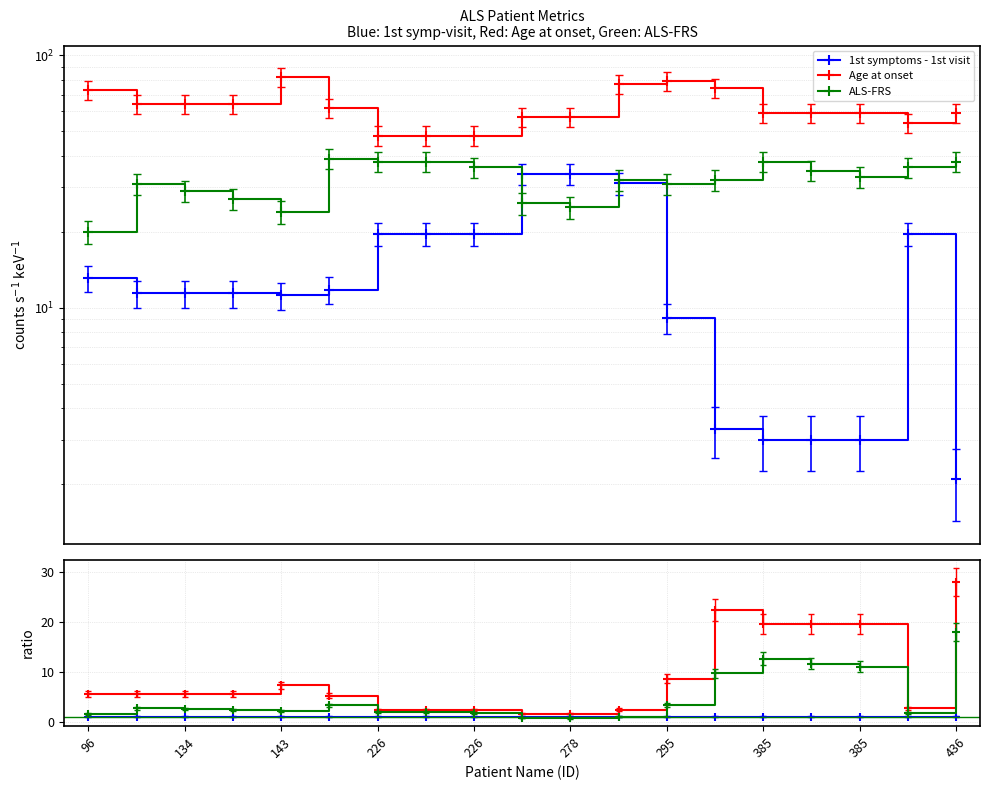

Is it true that 1st symptoms - 1st visit equals 1.3 at 96?

False